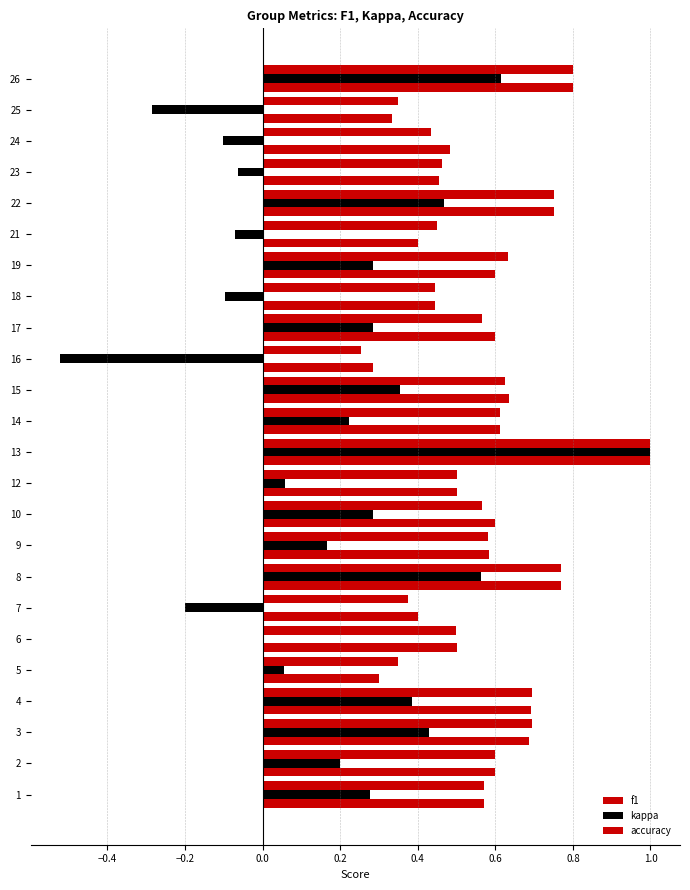

What is the value of the accuracy bar at the 6th from the left?

0.5